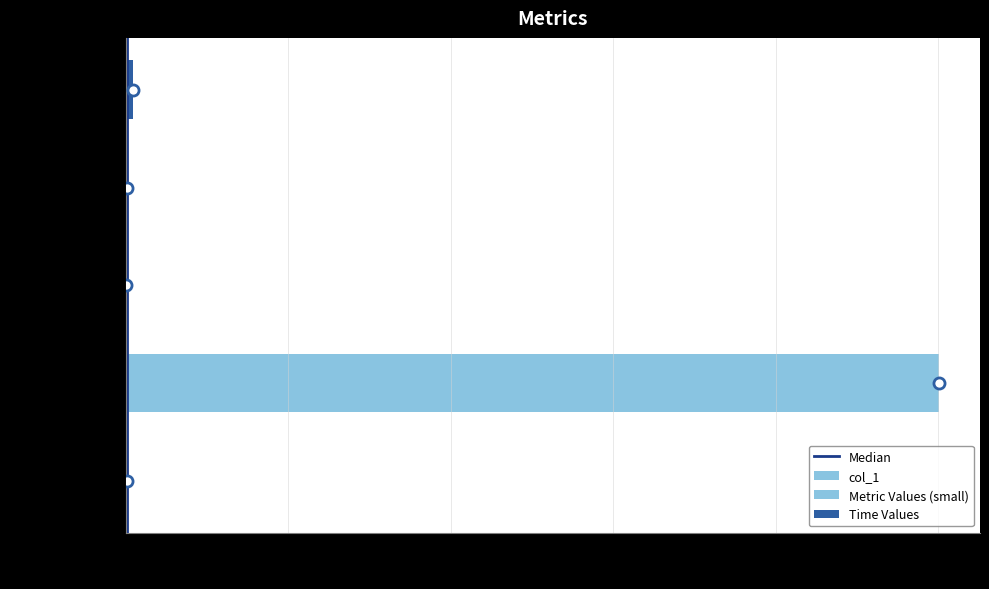

What is the maximum value shown in the chart?

100.1